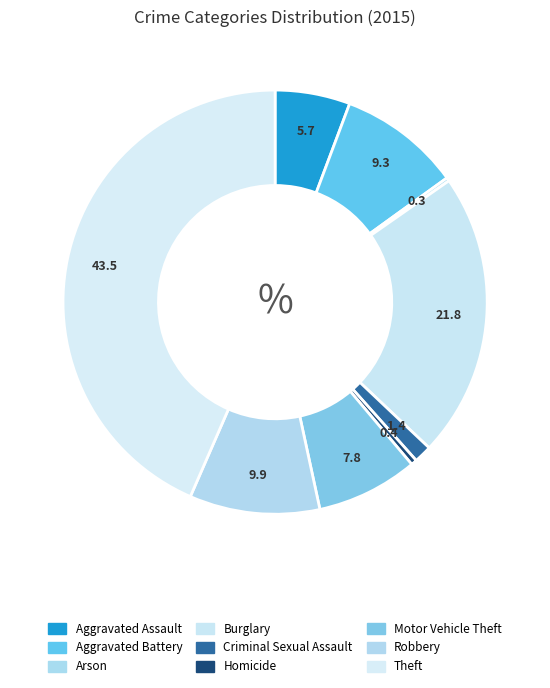

Count the number of slices in the pie.

9